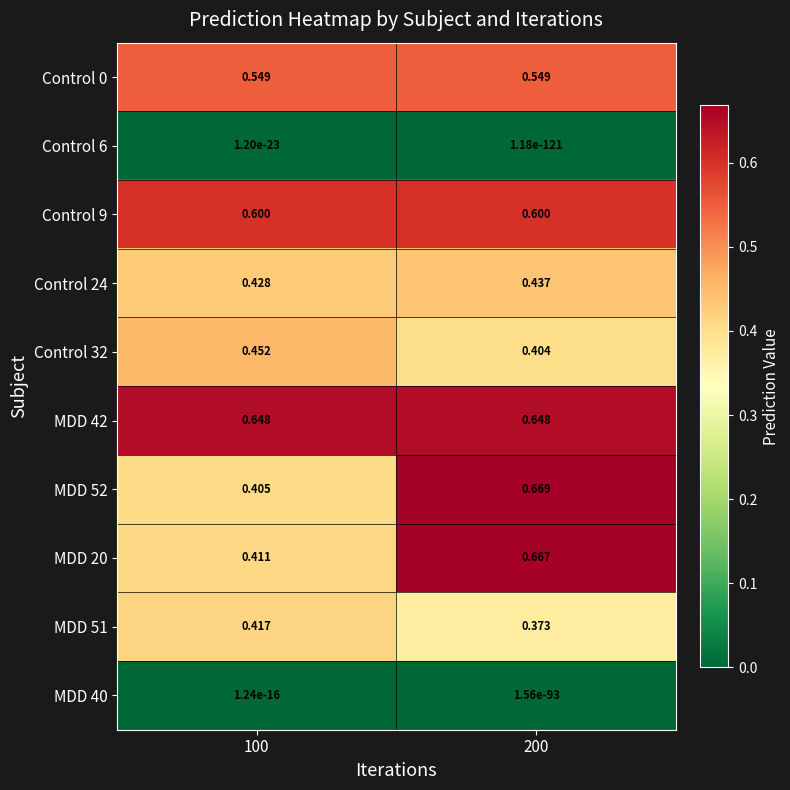

Is the value of MDD 52 at 100 greater than the value of Control 32 at 100?

No